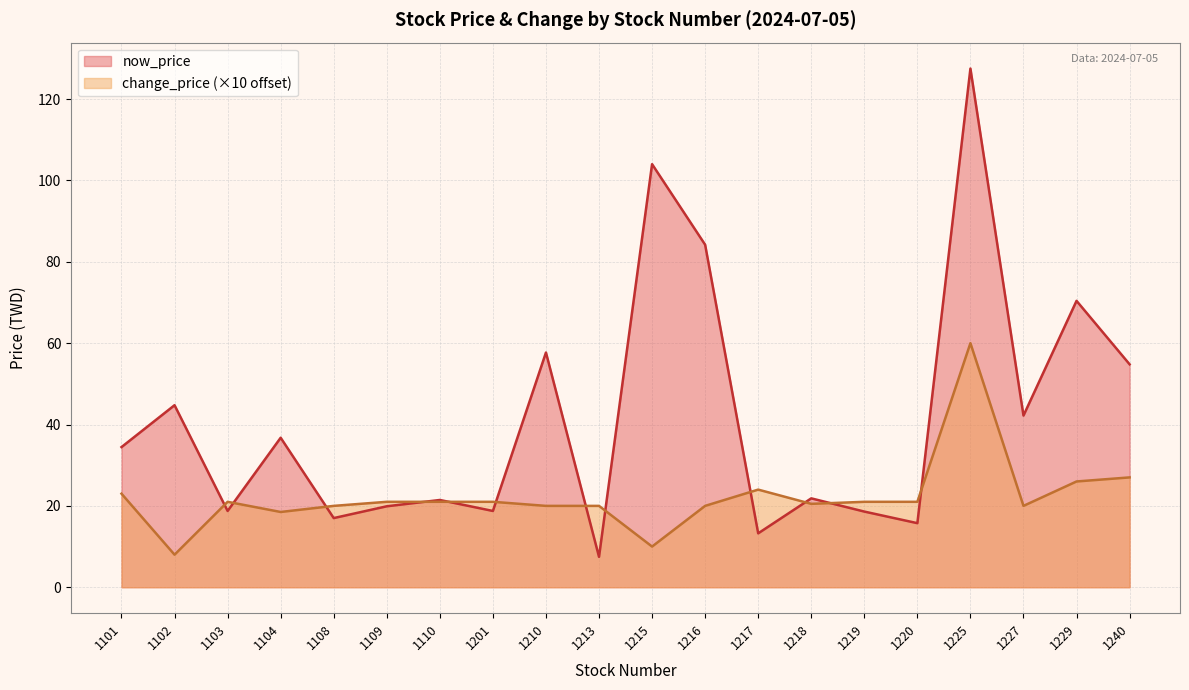

What value does the now_price series have at 1109?

19.9